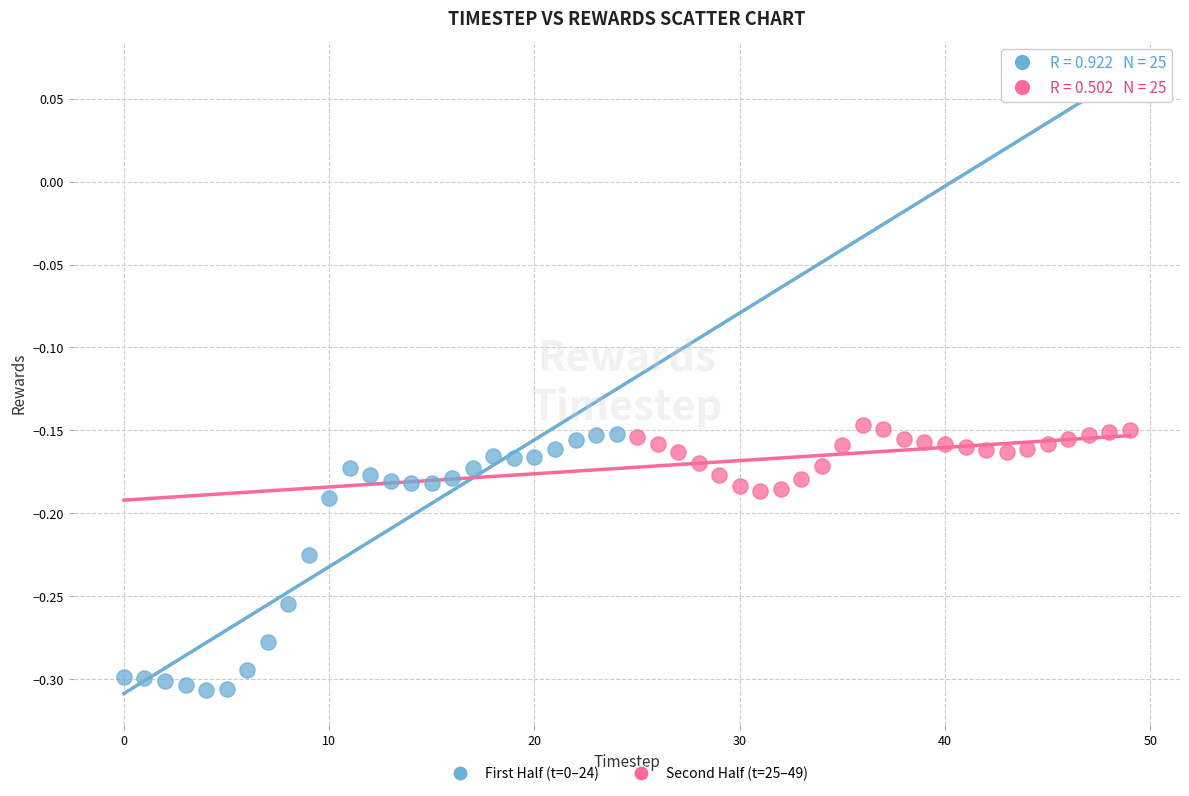

Which series reaches the minimum Y coordinate?

First Half (t=0–24)